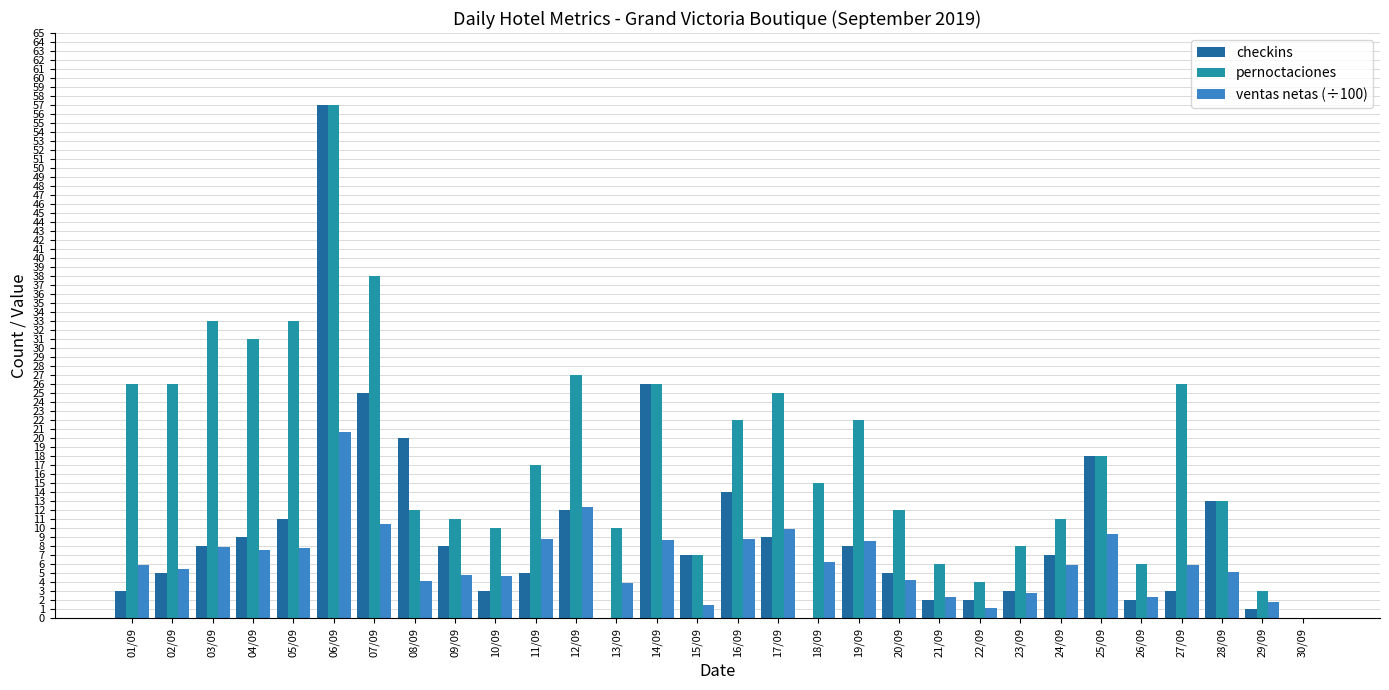

Which series has the largest total across all categories?

pernoctaciones